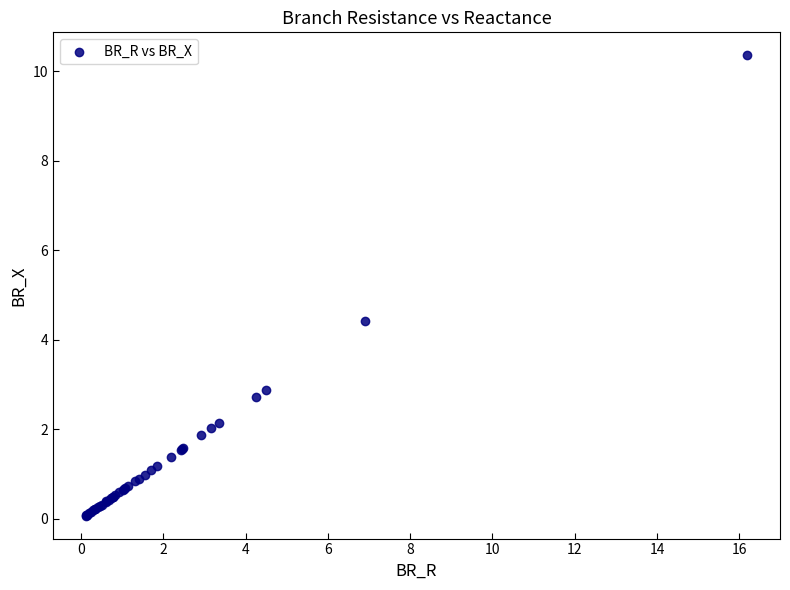

What Y value in the scatter plot is closest to 5?

4.4